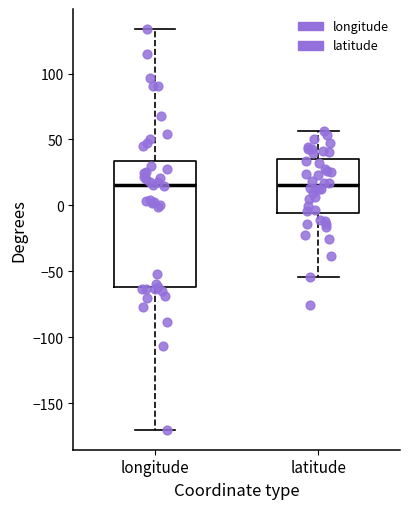

Reading left to right, transcribe this box plot: for each box, give where its median line is, the range the box spans, and where its two whiskers end, as read against the y-axis. The values are not printed on the chart, so give them approximately, as read against the axis.

longitude: median 15, box -60 to 35, whiskers -170 to 135
latitude: median 15, box -5 to 35, whiskers -55 to 55